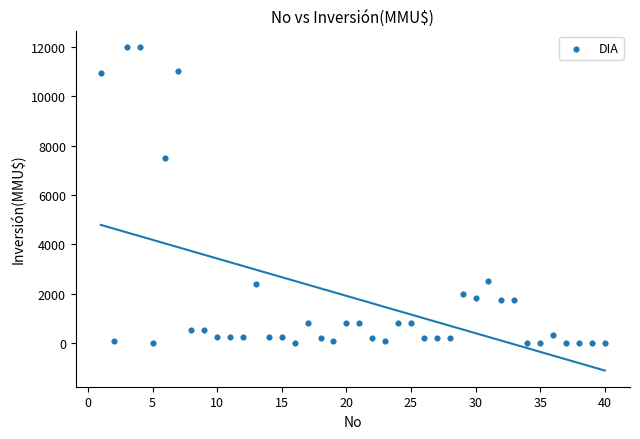

What Y value in the scatter plot is closest to 6000?

7500